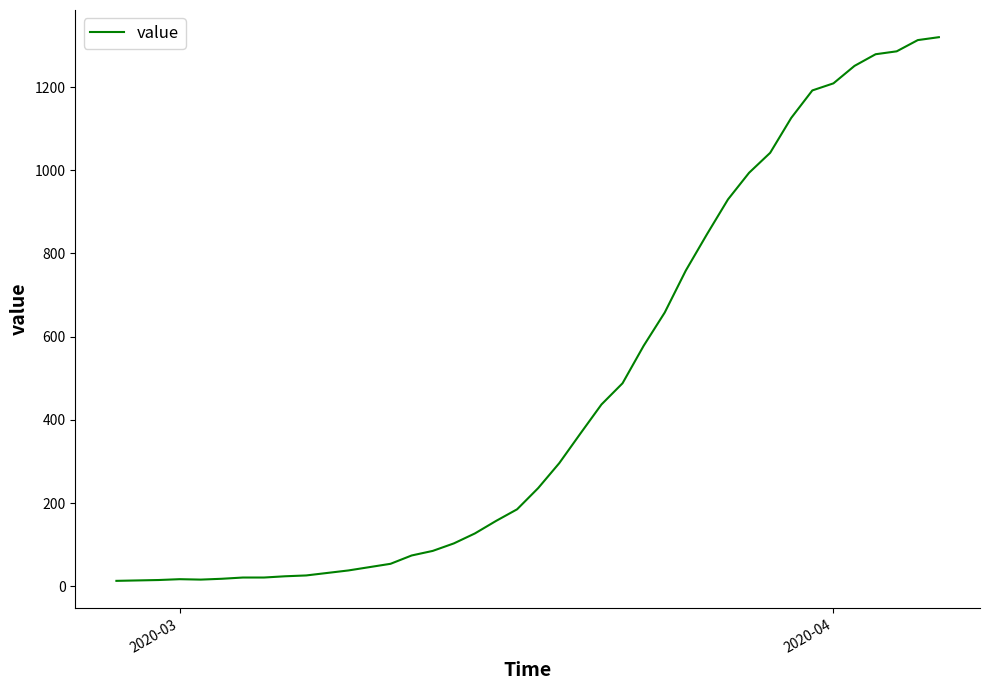

What is the maximum value shown in the chart?

1320